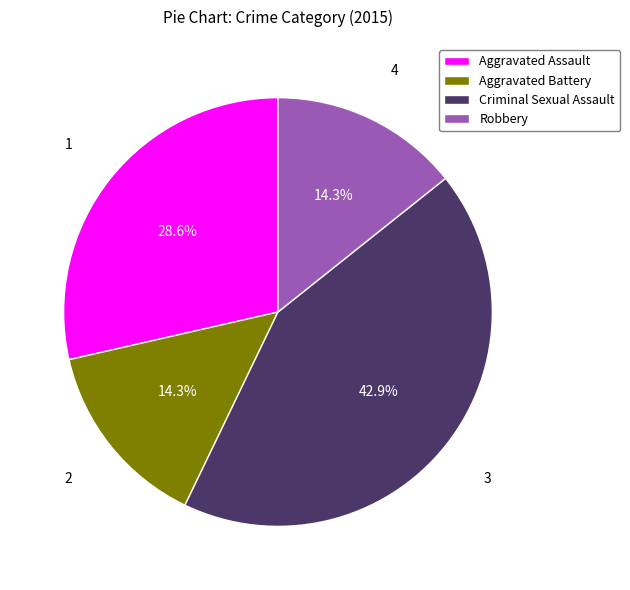

To the nearest percent, what percentage of the pie is Criminal Sexual Assault?

43%